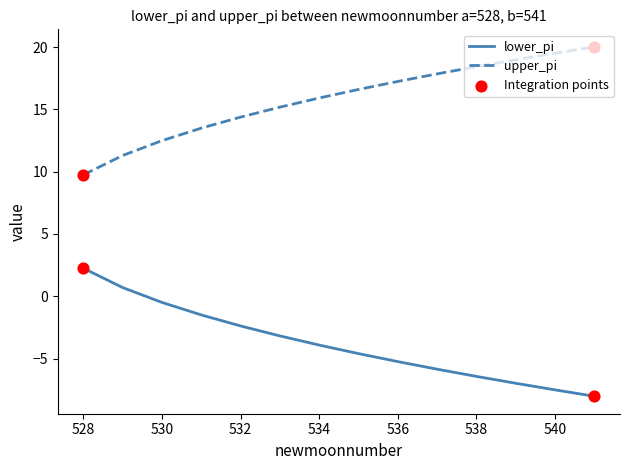

True or false: upper_pi and lower_pi cross at least once.

False